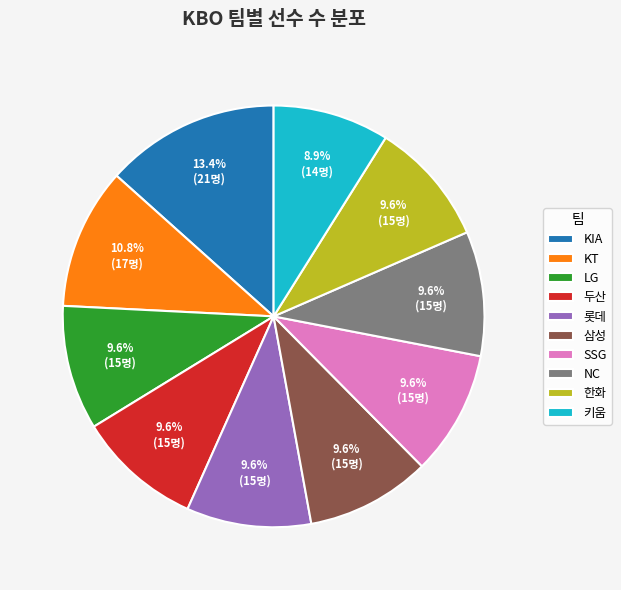

To the nearest percent, what is the combined percentage of KIA and SSG?

23%